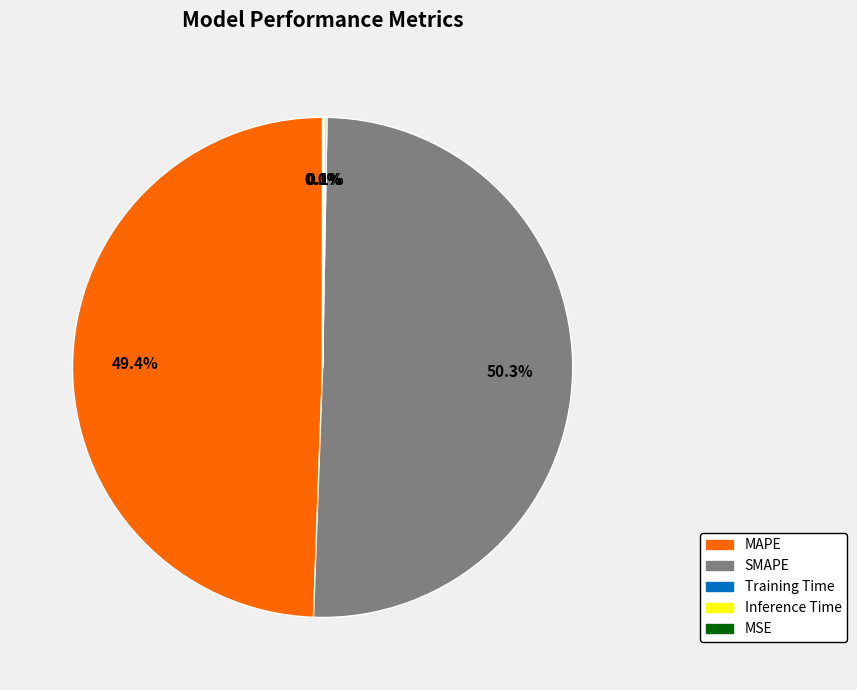

What percentage is NOT represented by MAPE?

50.6%